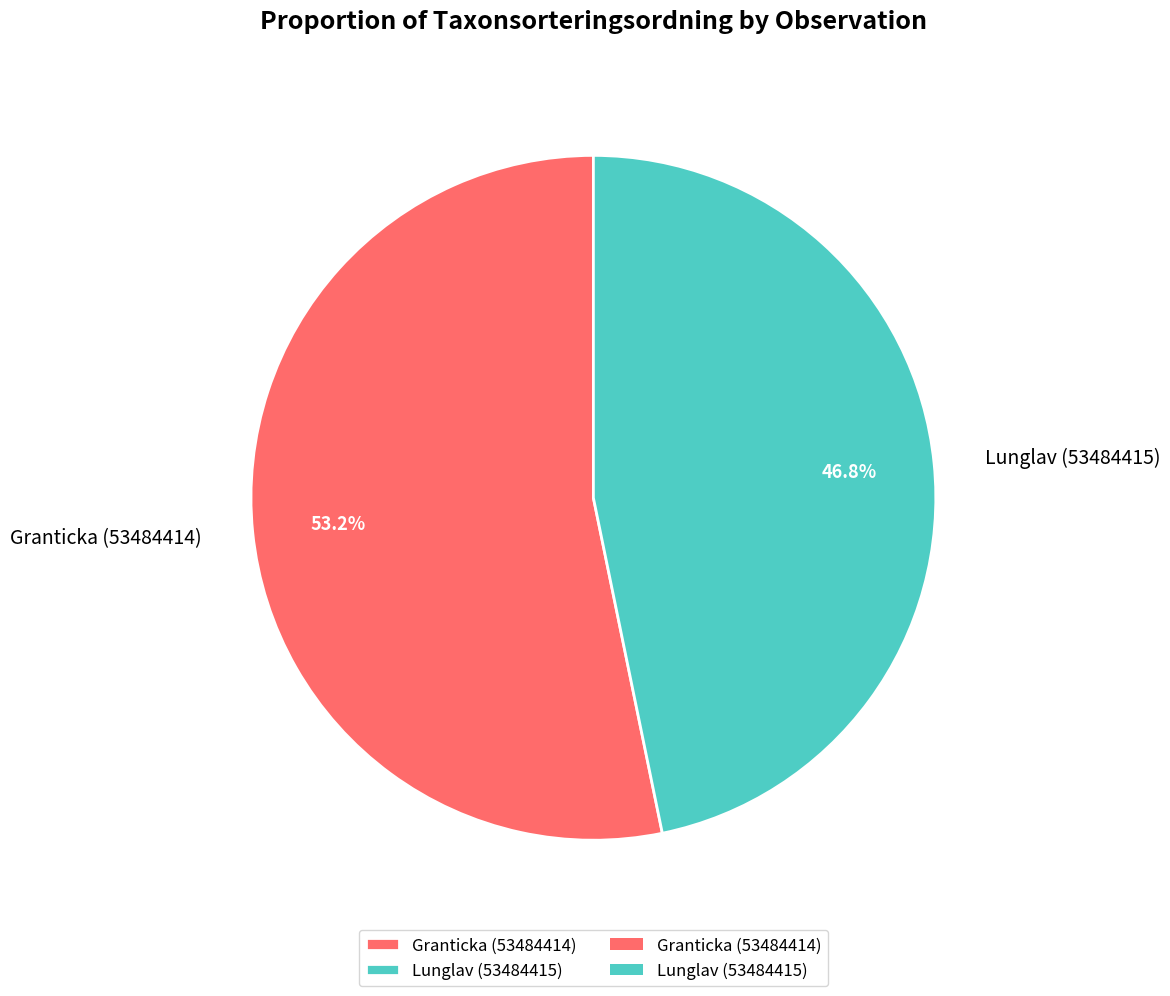

To the nearest percent, what percentage of the pie is Granticka (53484414)?

53%